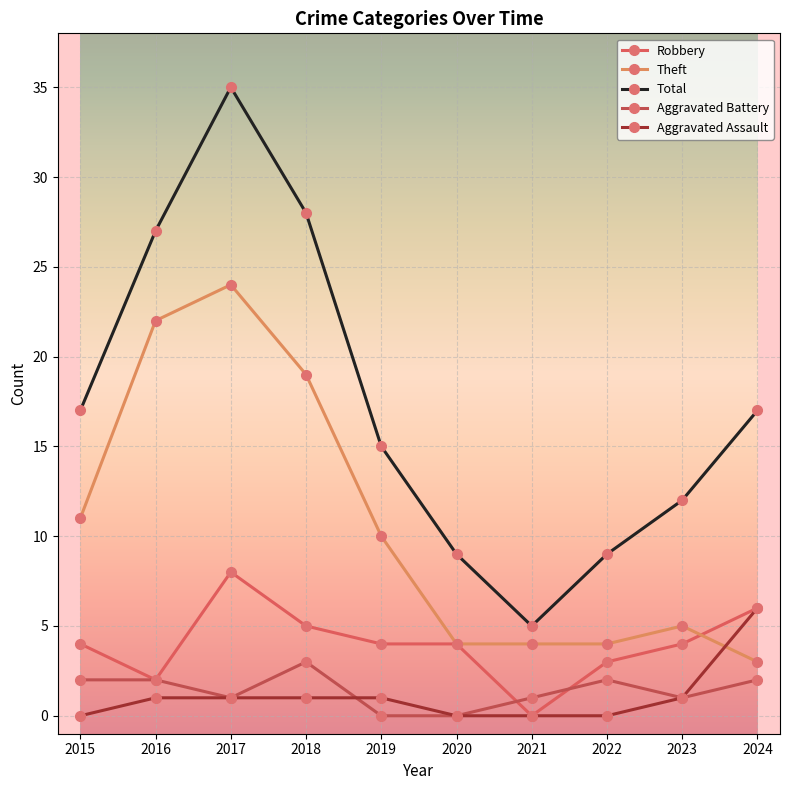

What is the sum of all Aggravated Battery values?

14